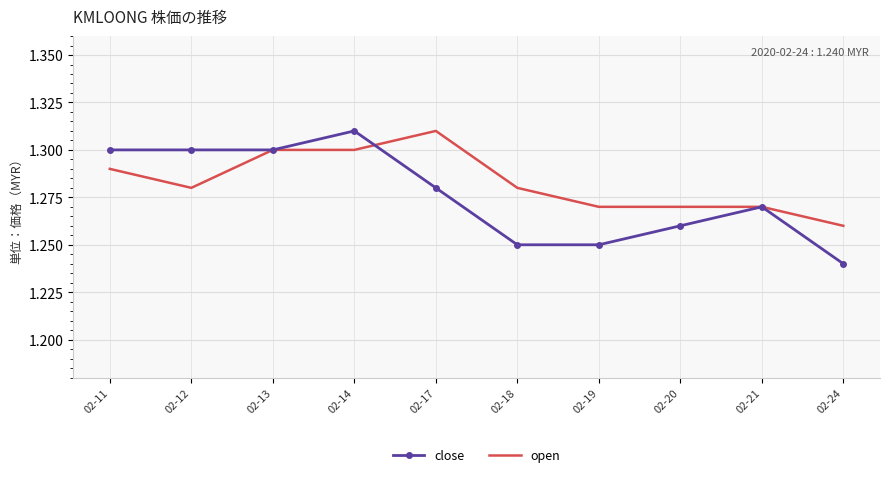

True or false: open has a value of 1.3 at 02-24.

True